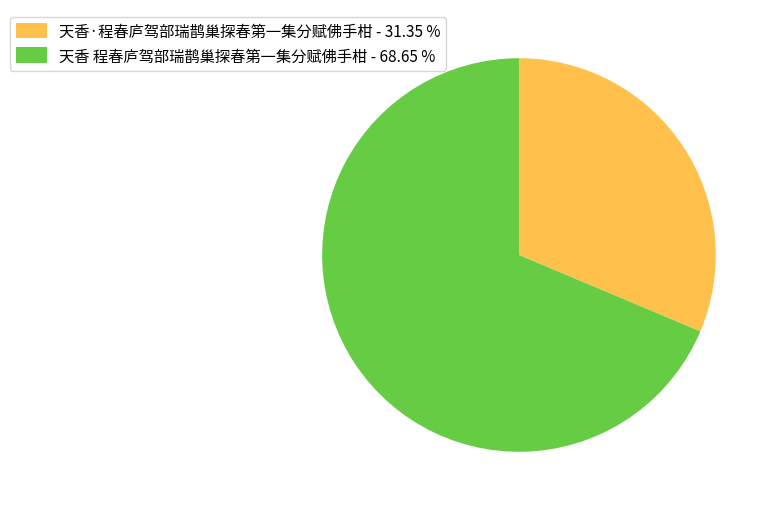

How many slices are in this pie chart?

2